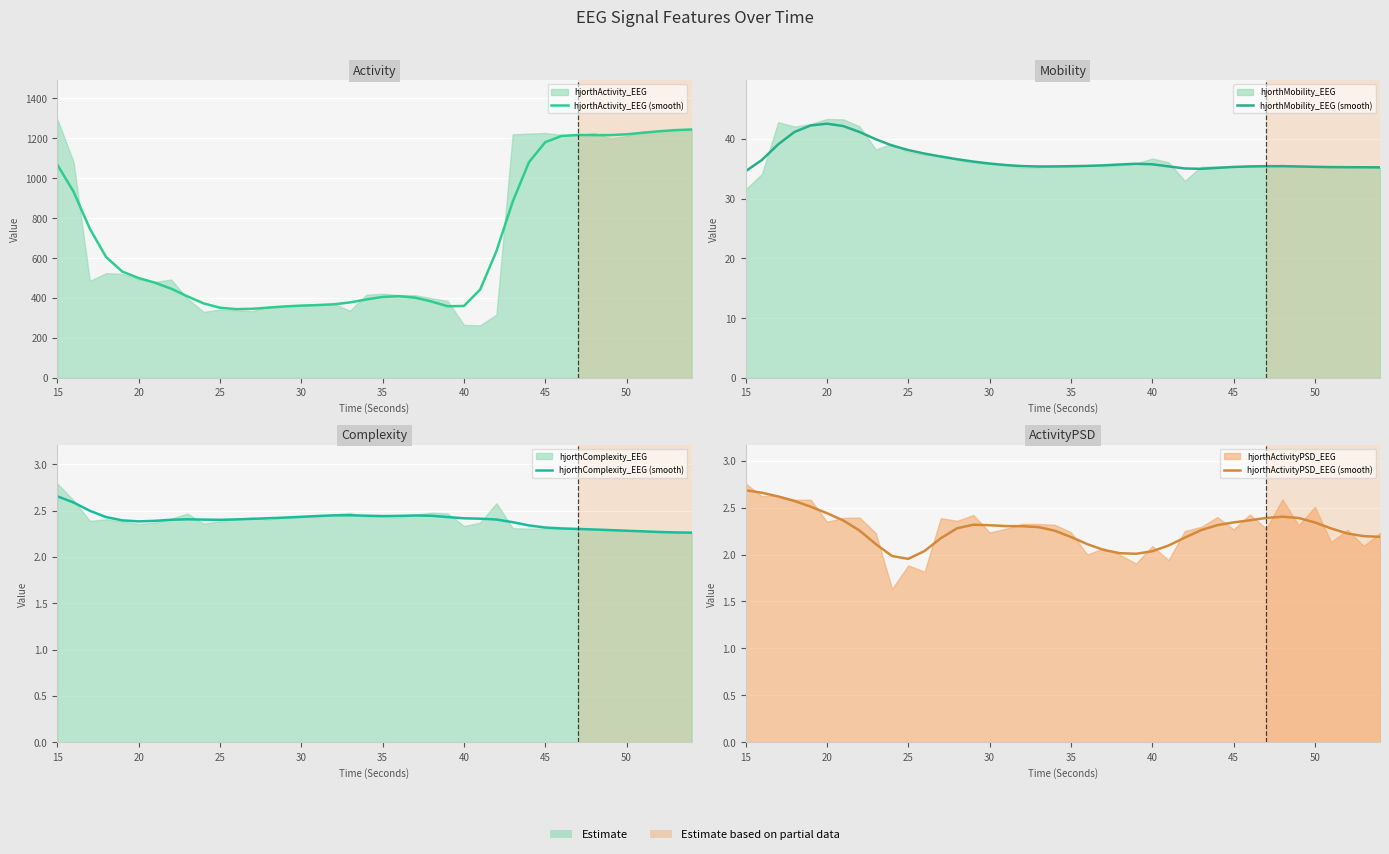

True or false: hjorthActivity_EEG (smooth) and hjorthComplexity_EEG (smooth) intersect in this chart.

False